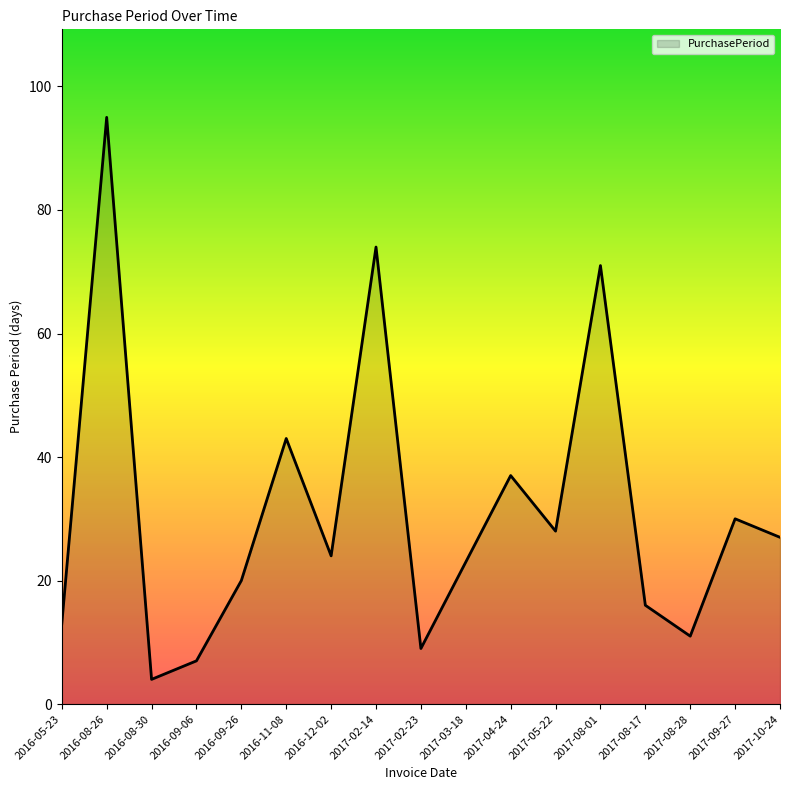

What is the change in value from 2017-04-24 to 2017-08-17?

-21